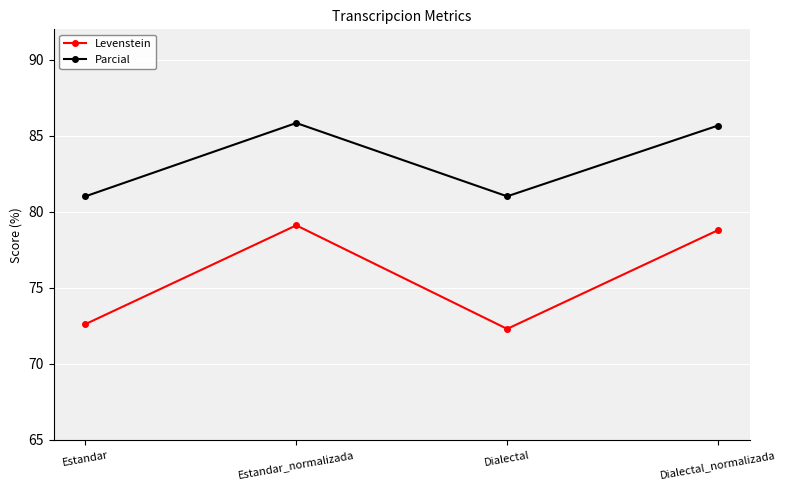

List the series in order of their peak value, lowest first.

Levenstein, Parcial